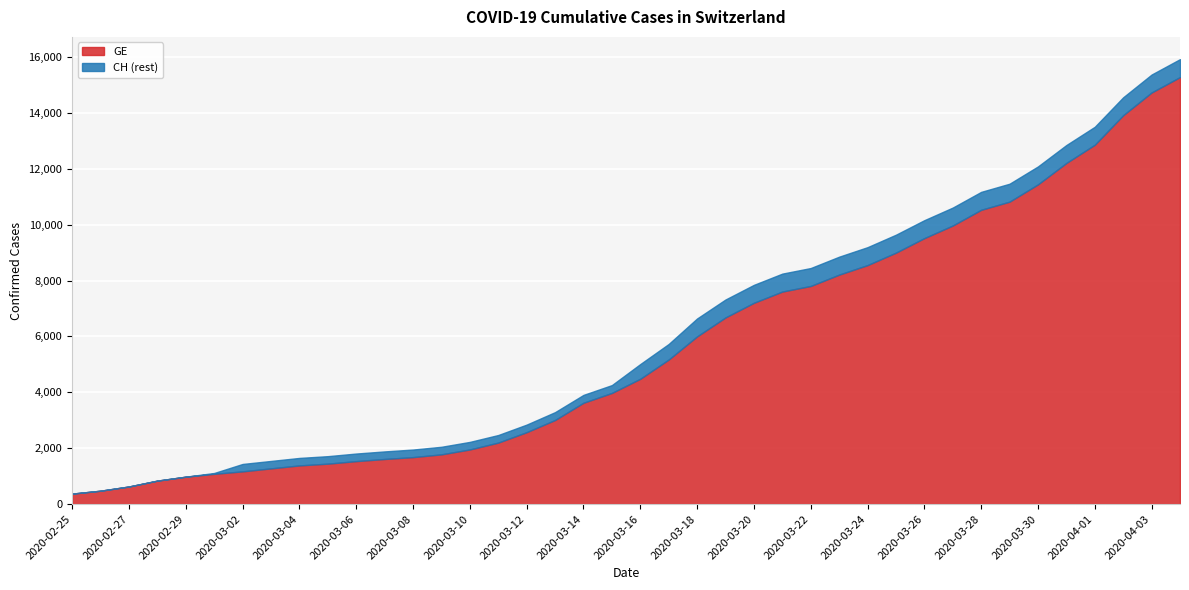

True or false: CH has more than 1 points higher than both neighbors.

False